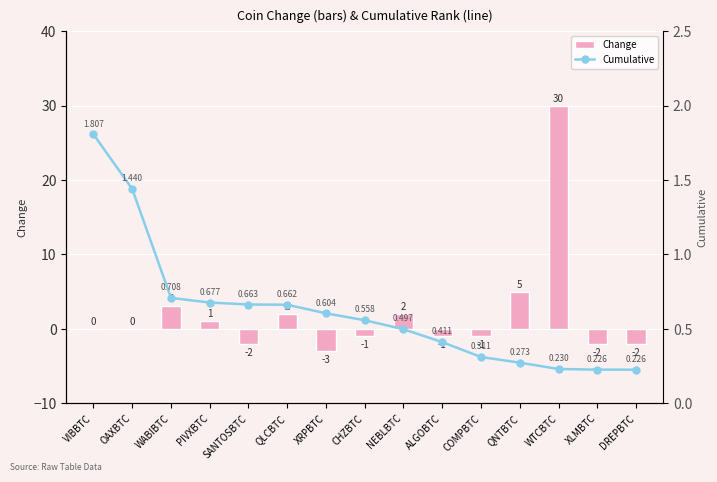

What is the label of the 7th bar from the left?

XRPBTC